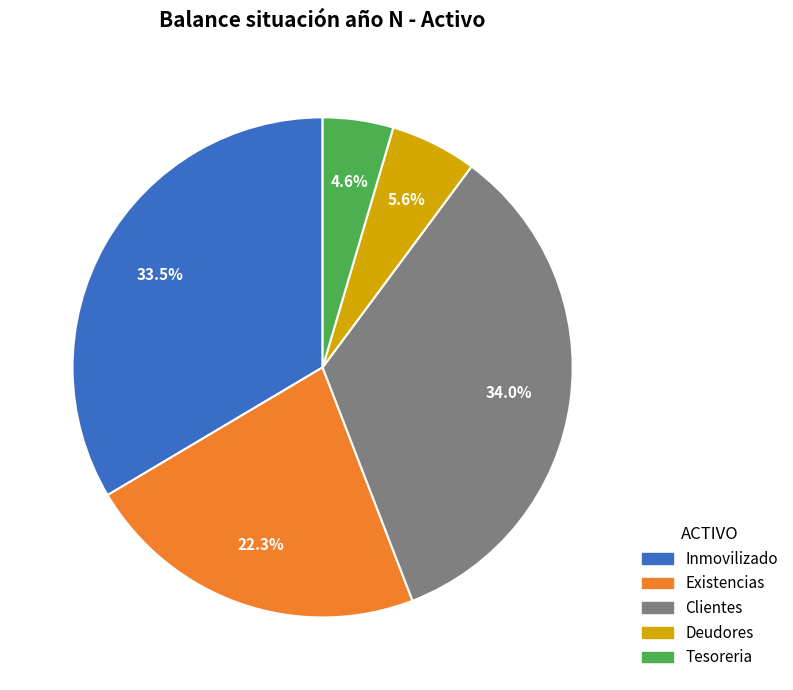

To the nearest percent, what portion does Existencias represent?

22%